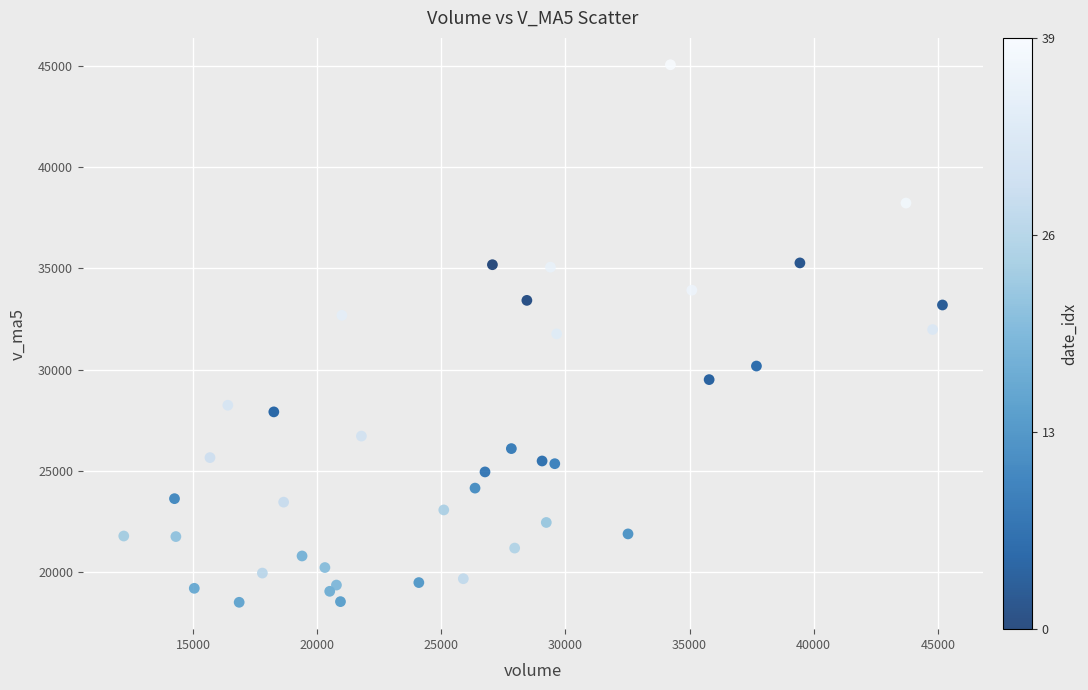

What is the range of Y values (max minus min)?

26544.9